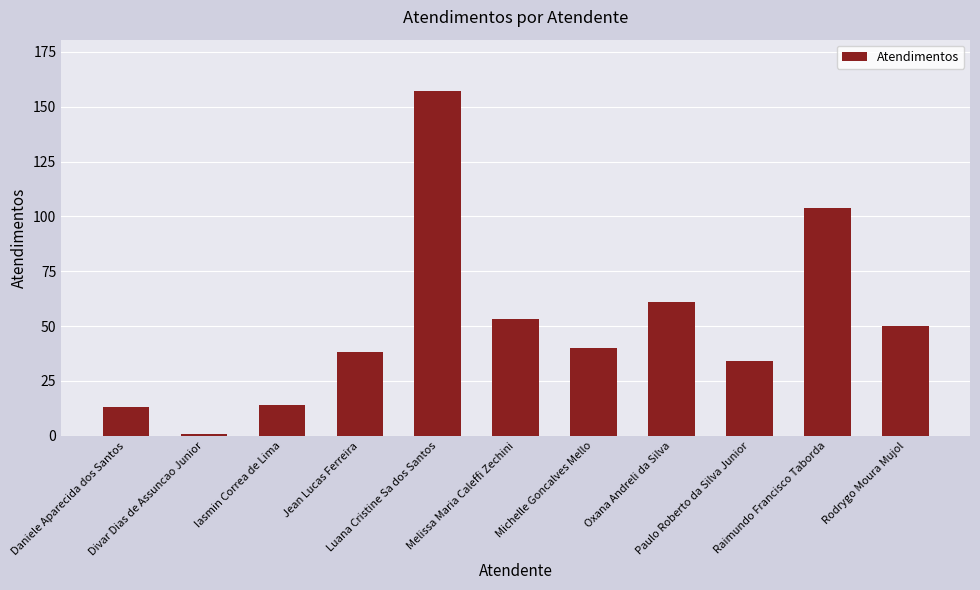

What is the average value?

51